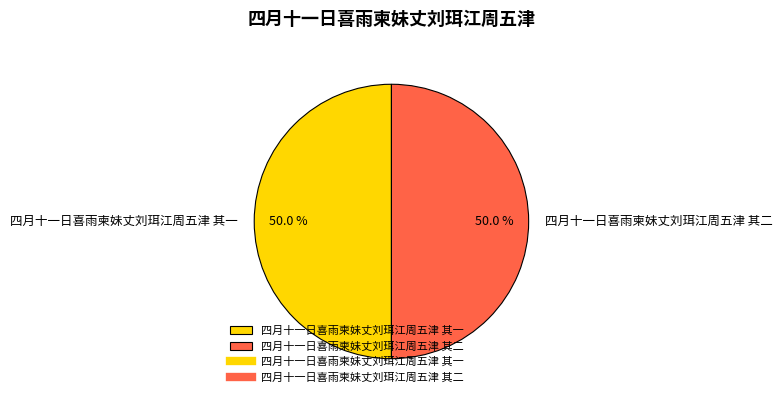

What portion of the pie excludes 四月十一日喜雨柬妹丈刘珥江周五津 其一?

50.0%